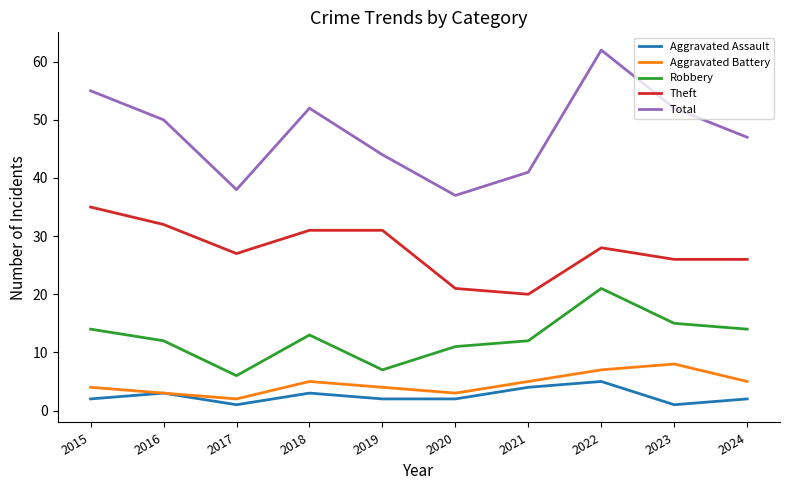

Rank the series at 2015 from highest to lowest value.

Total, Theft, Robbery, Aggravated Battery, Aggravated Assault